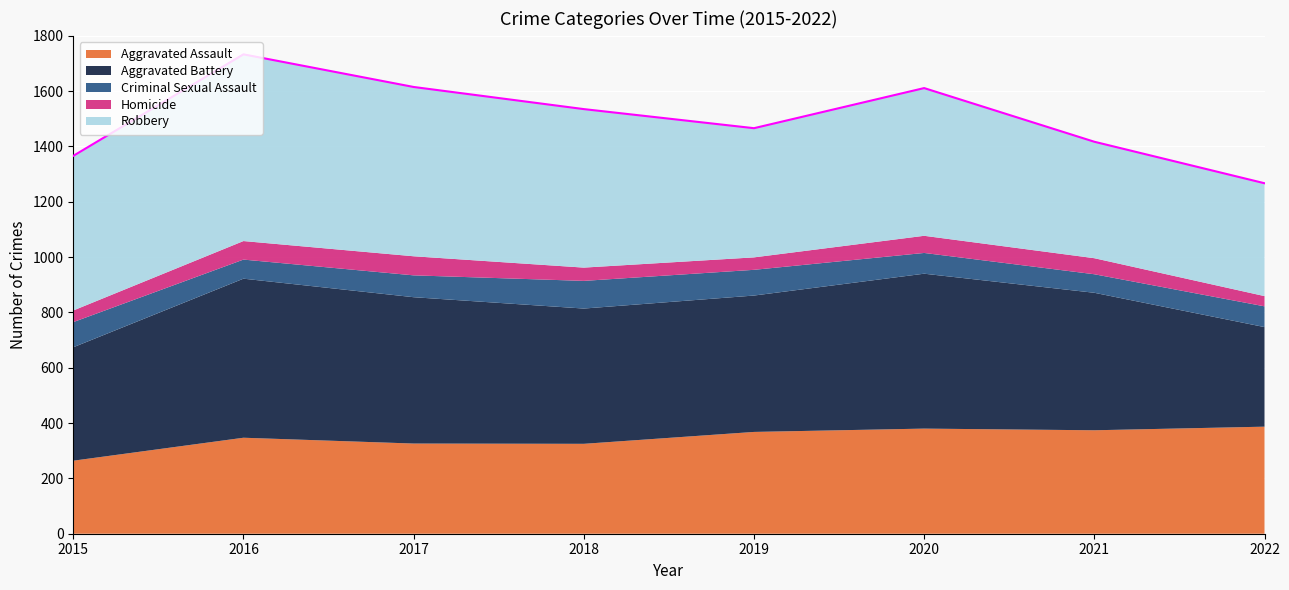

True or false: Robbery has a value of 467 at 2019.

True